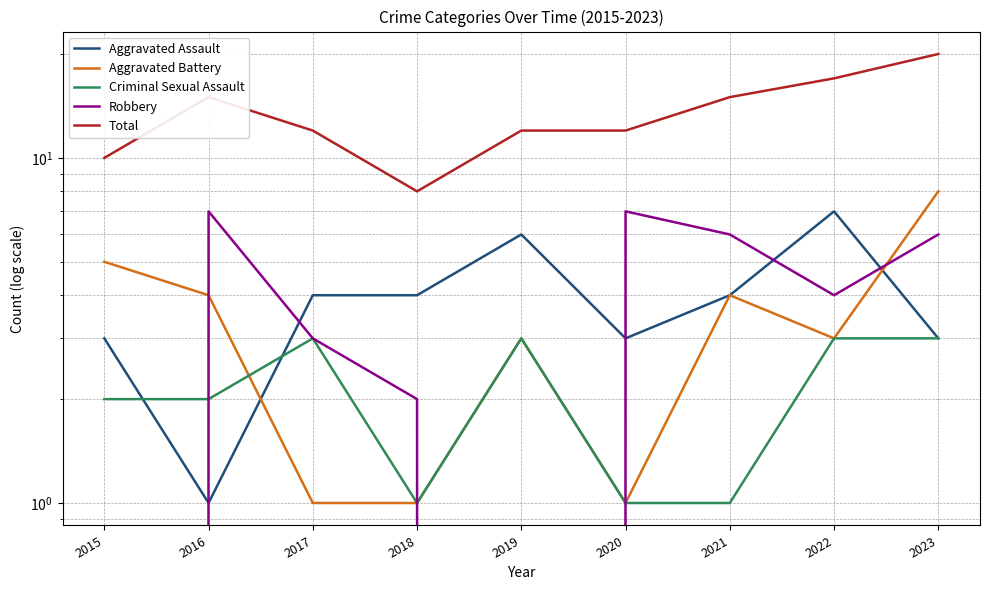

Which category has the lowest value across all series?

2015